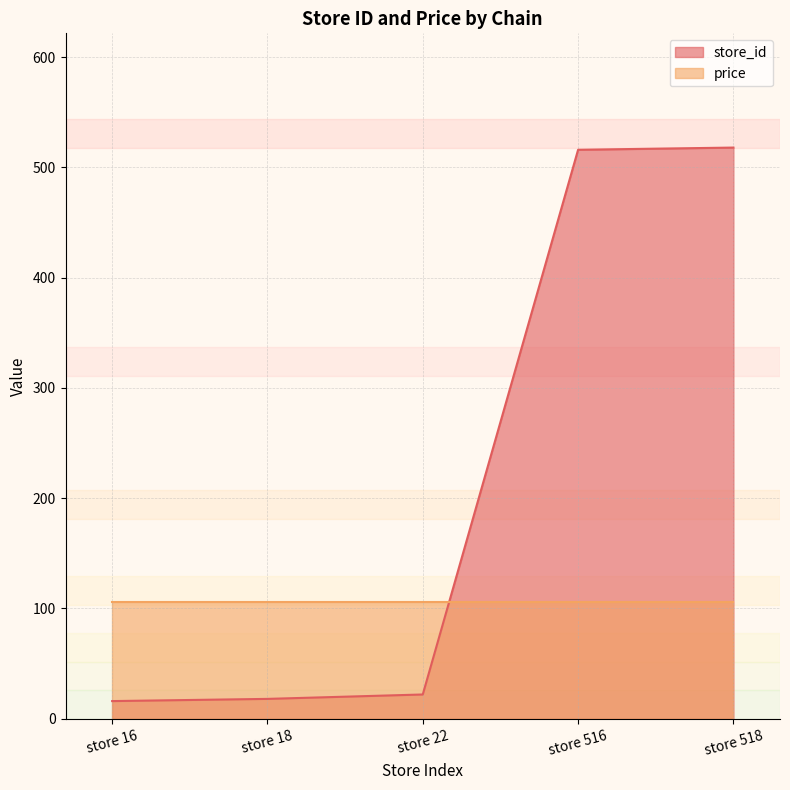

List the labels in order of value, smallest first.

store 16, store 18, store 22, store 516, store 518